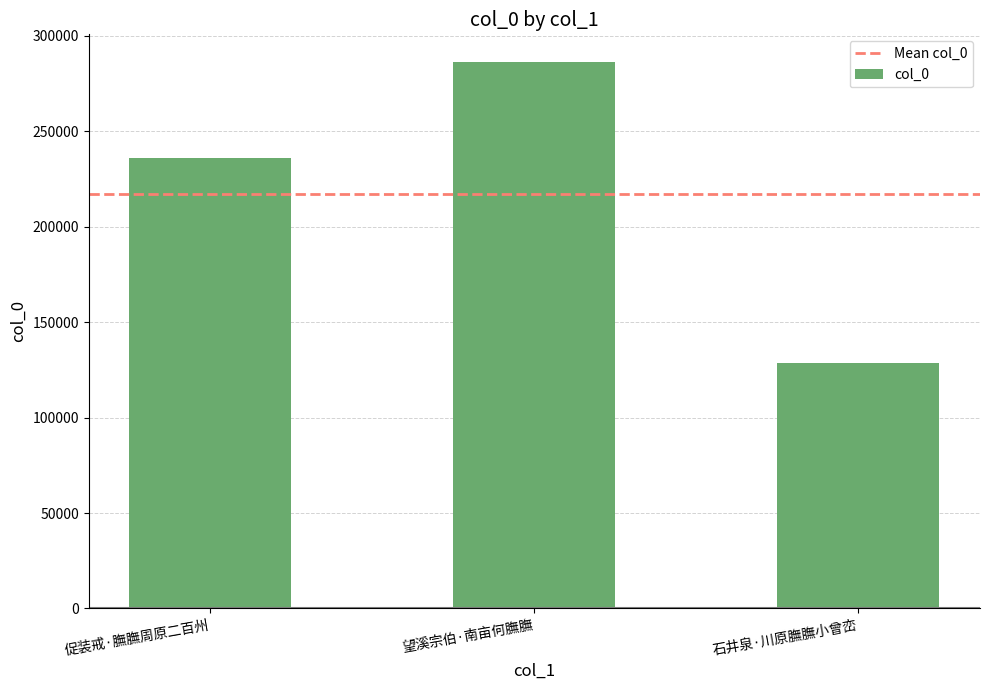

What is the greatest value displayed?

286494